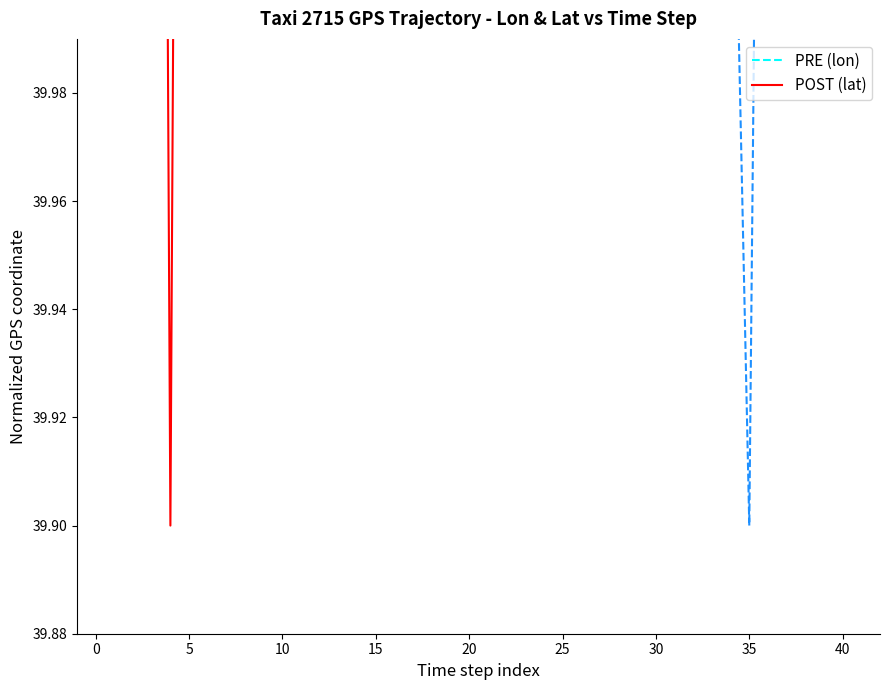

Is the value of PRE at −5 greater than the value of POST at 25?

Yes